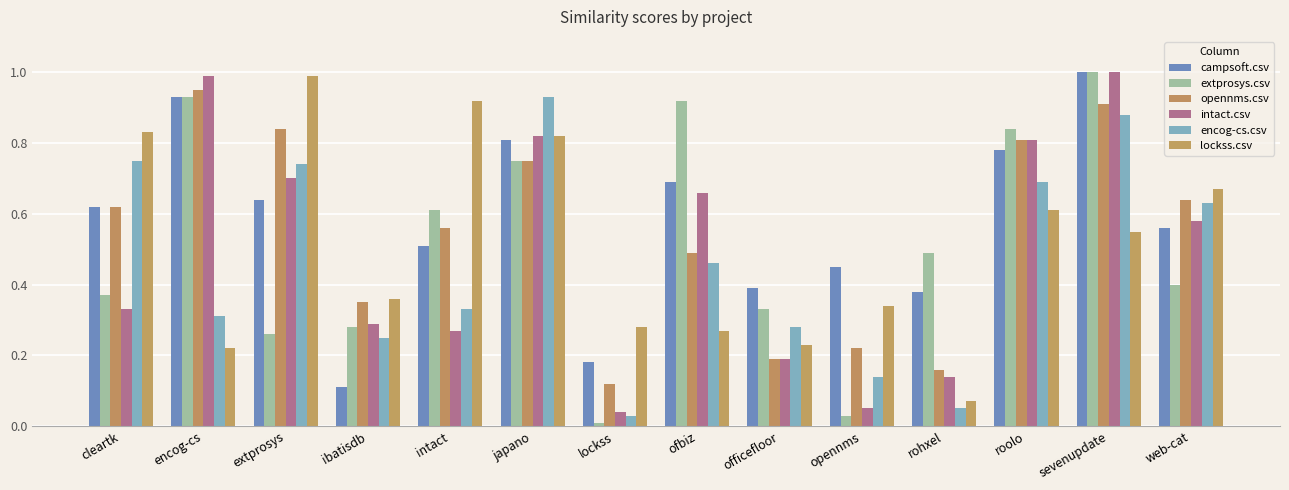

What is the average value of the campsoft.csv series?

0.6